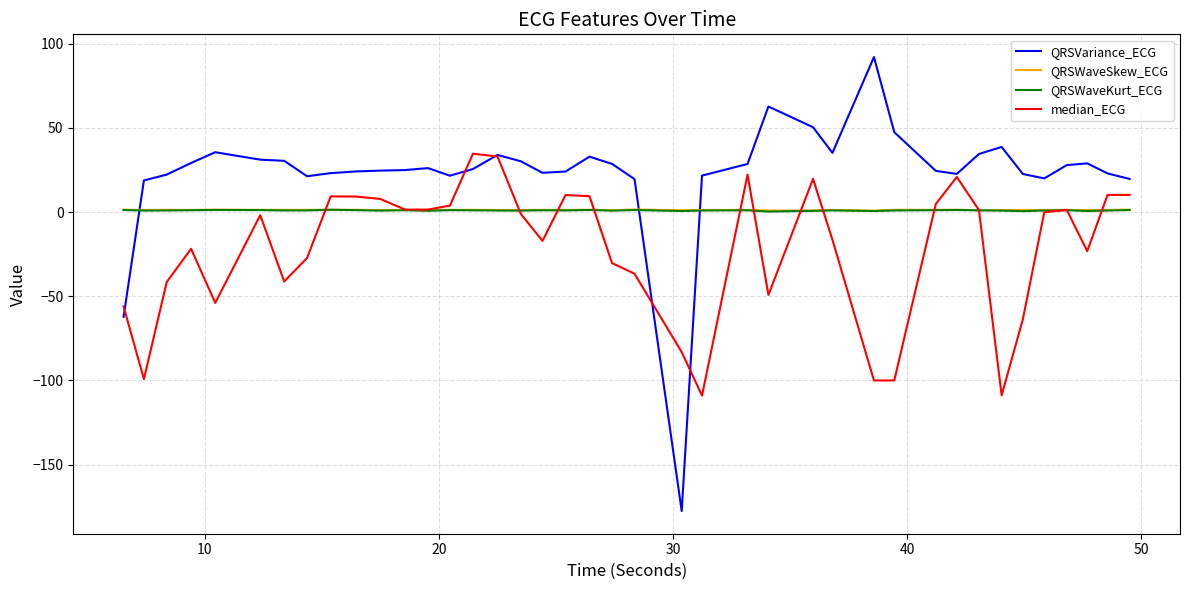

What is the sum of all QRSWaveSkew_ECG values?

48.8